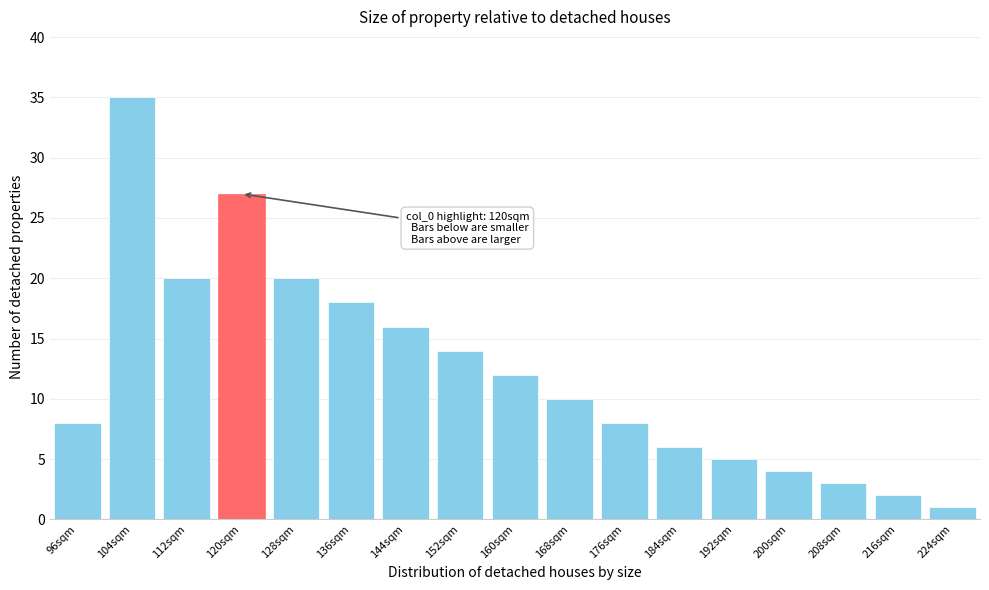

Reading right to left, transcribe all the data shown in this chart.

224sqm=1	216sqm=2	208sqm=3	200sqm=4	192sqm=5	184sqm=6	176sqm=8	168sqm=10	160sqm=12	152sqm=14	144sqm=16	136sqm=18	128sqm=20	120sqm=27	112sqm=20	104sqm=35	96sqm=8